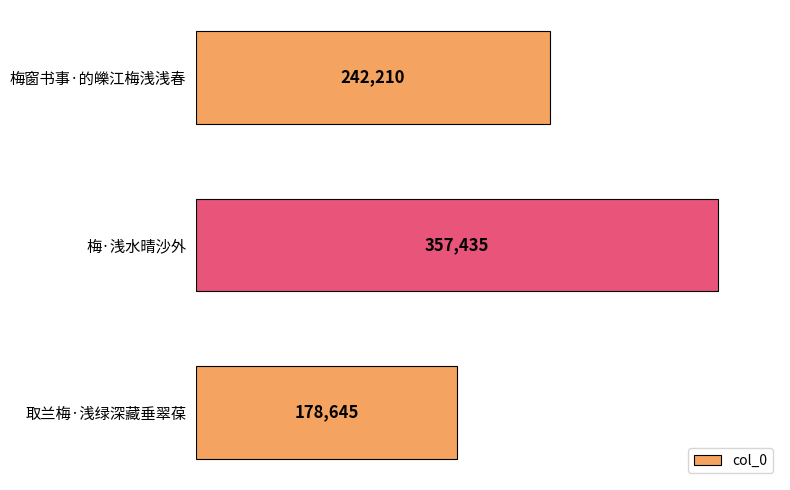

What is the greatest value displayed?

357435